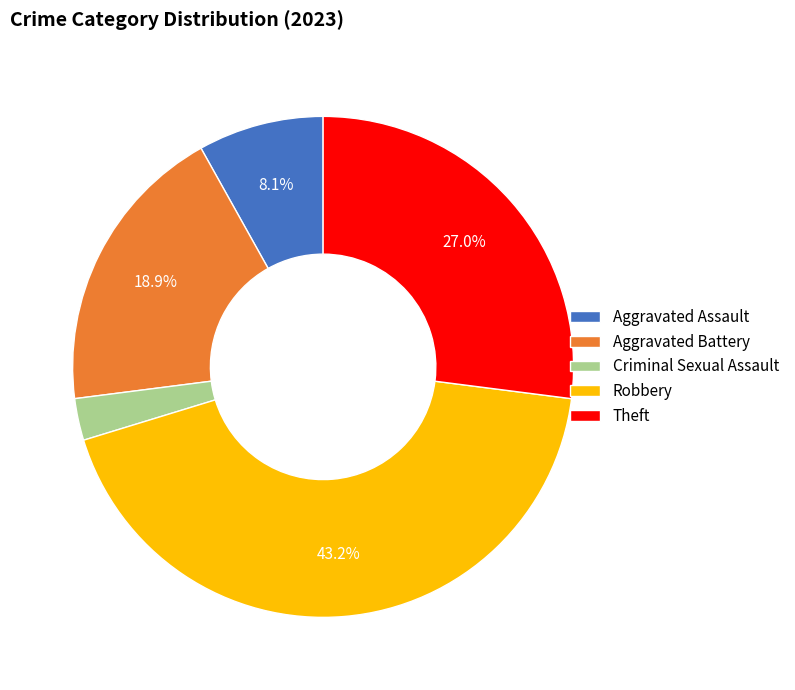

Approximately how many times larger is the value at Aggravated Assault compared to Theft?

0.3